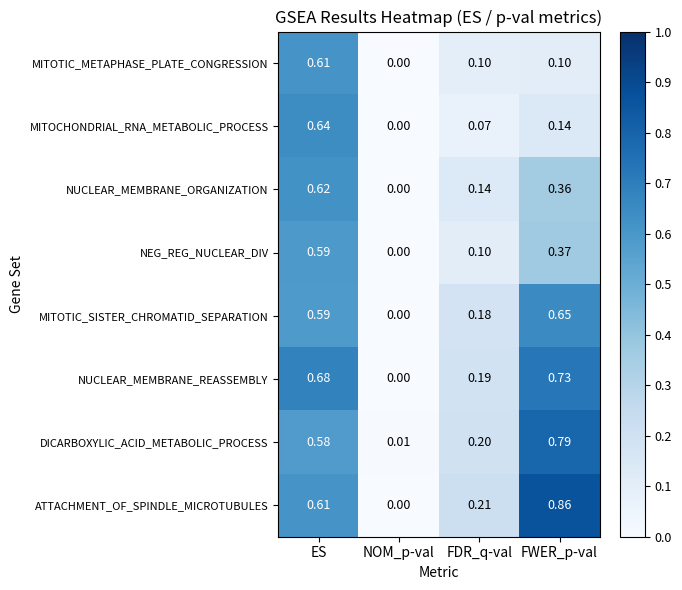

Where is NUCLEAR_MEMBRANE_ORGANIZATION nearest to the value 0?

NOM_p-val